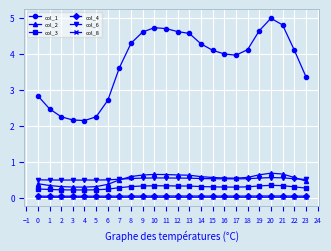

What is the maximum value for col_6?

0.6